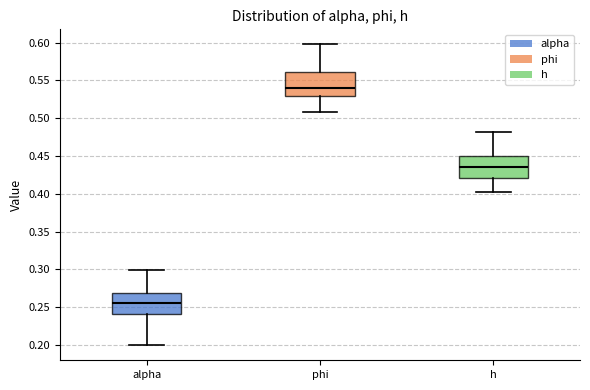

Where does the lower whisker of the box for h end on the y-axis? The values are not printed on the chart, so give them approximately, as read against the axis.

0.400